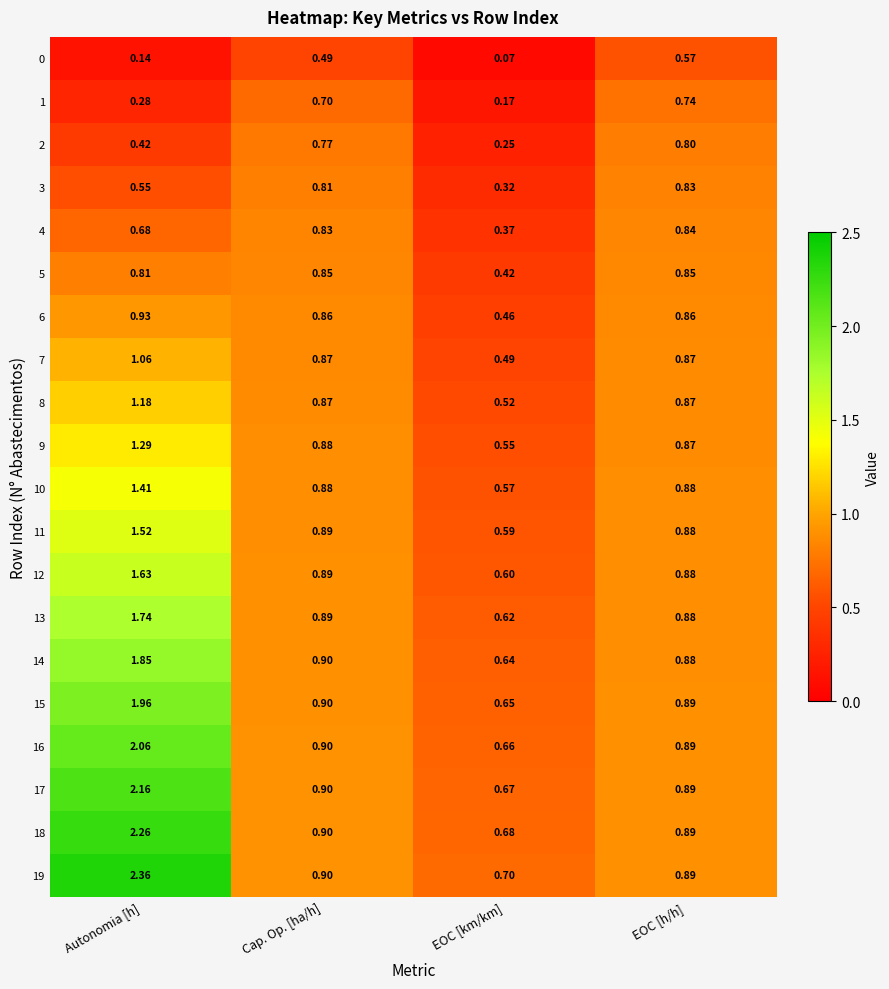

Rank the categories by 12 value from lowest to highest.

EOC [km/km], EOC [h/h], Cap. Op. [ha/h], Autonomia [h]